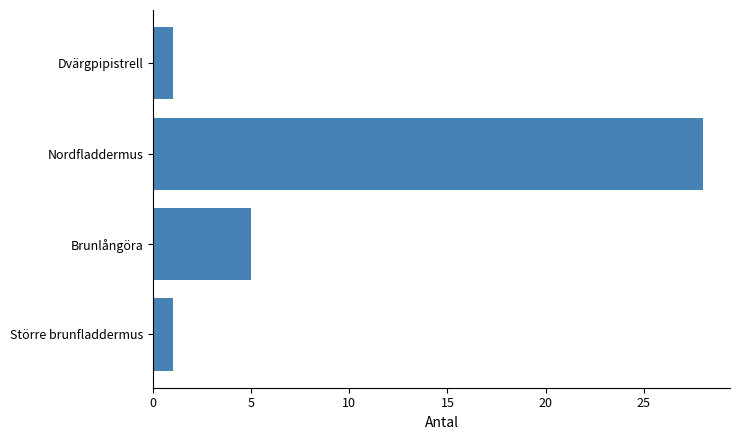

Approximately how many times larger is the value at Nordfladdermus compared to Brunlångöra?

5.6